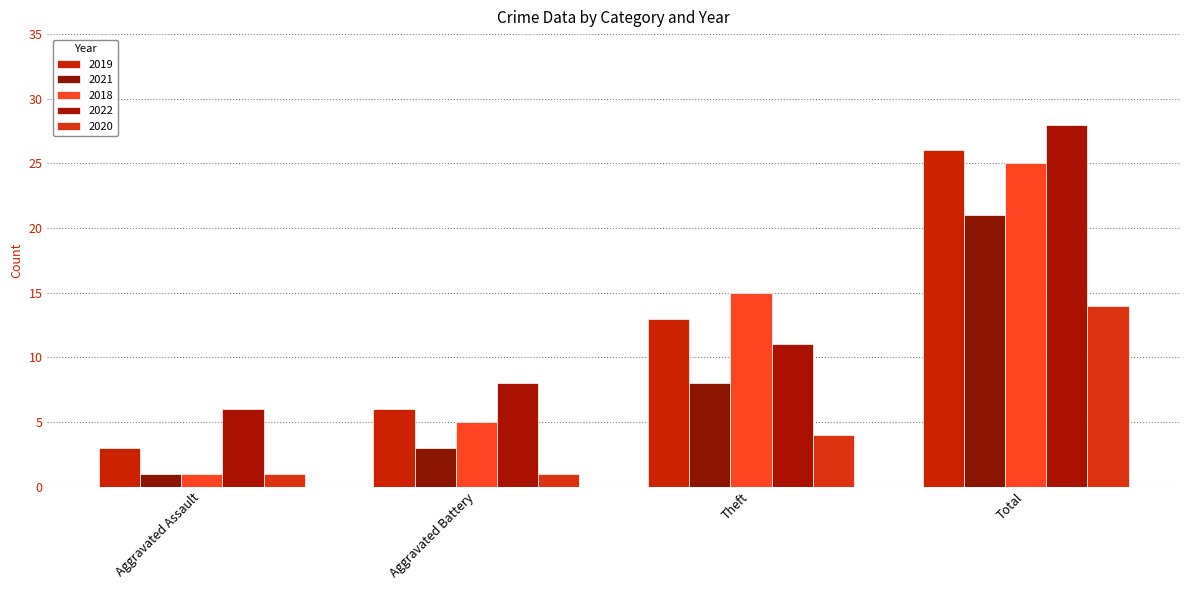

What is the smallest value displayed?

1